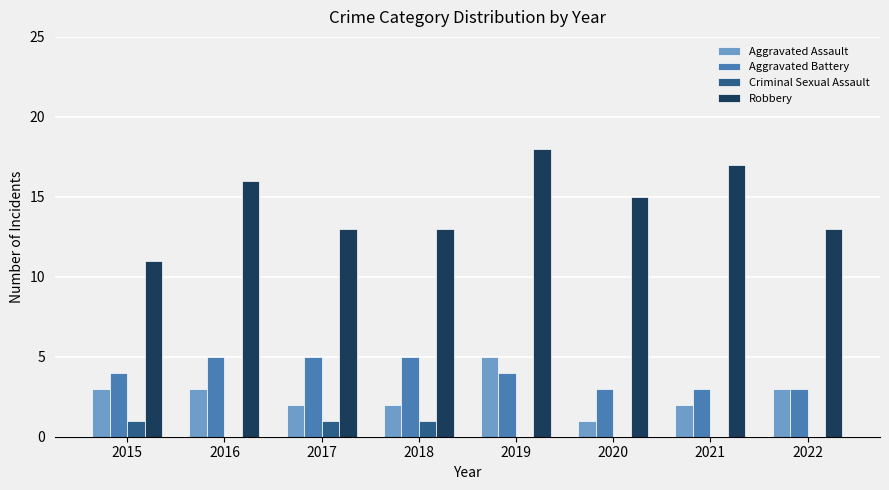

Which series changed the most between 2015 and 2019?

Robbery